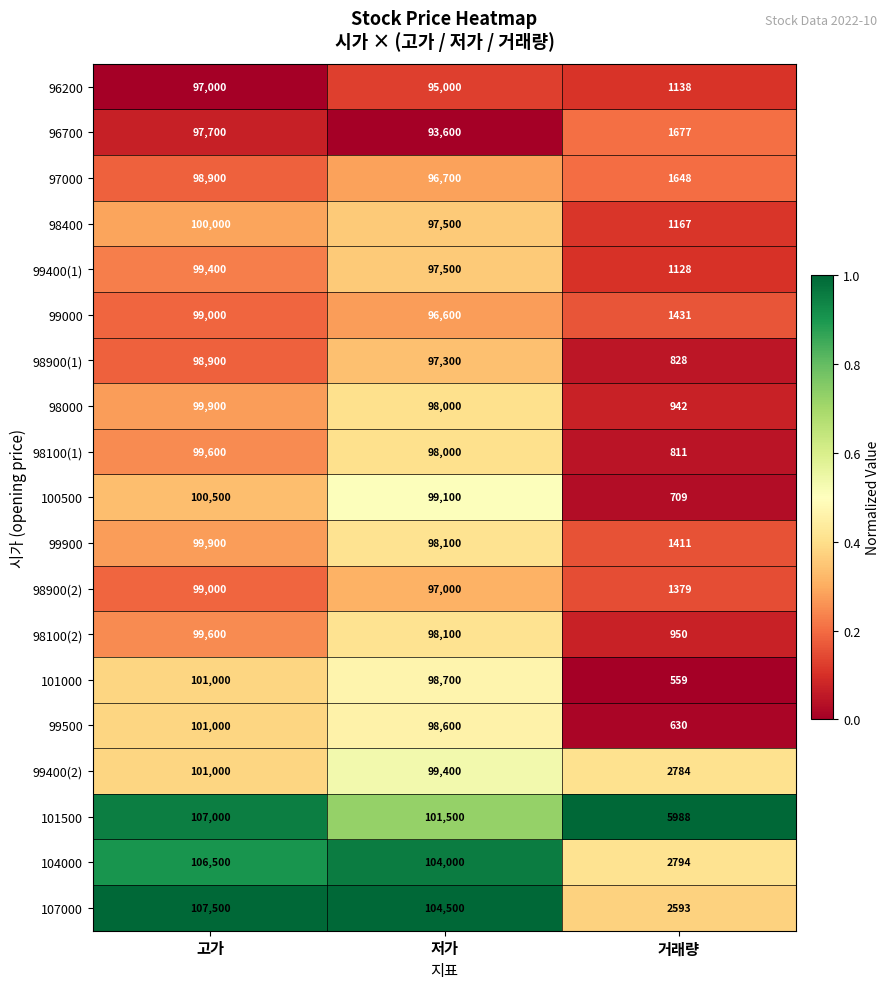

Read the 99400(2) value at 고가, to the nearest 10.

101000